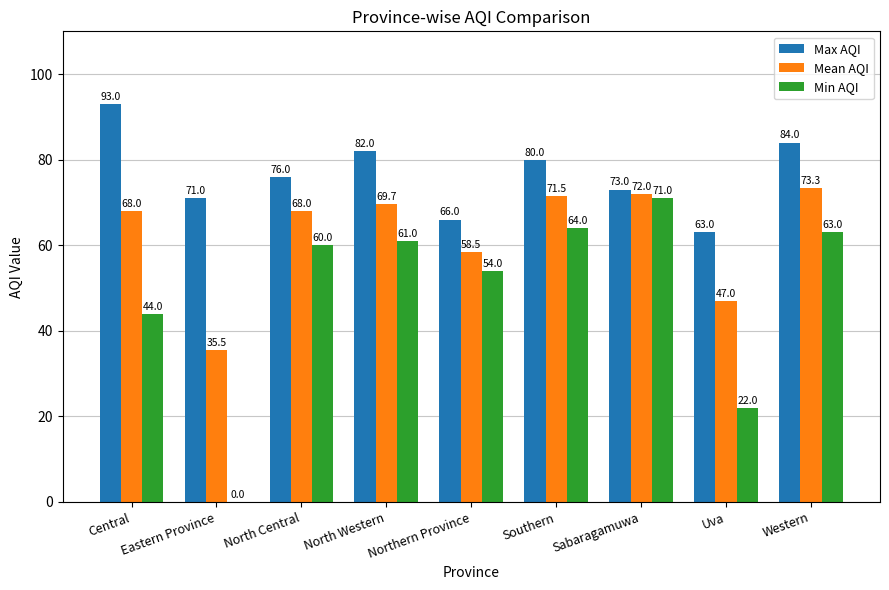

How many series are shown in this chart?

3